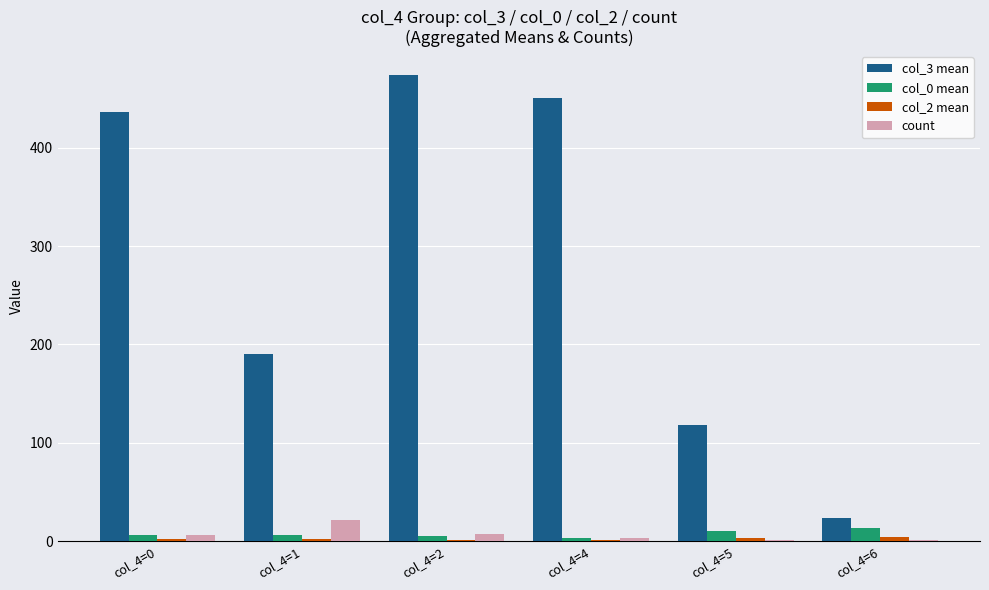

Which series has the largest total across all categories?

col_3 mean